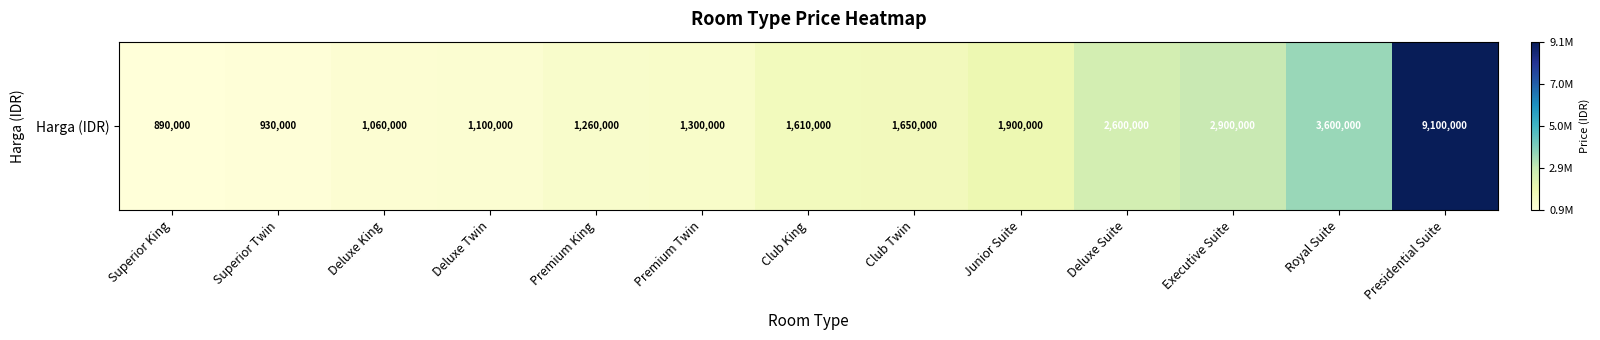

True or false: the data shows 1260000 at Premium King.

True